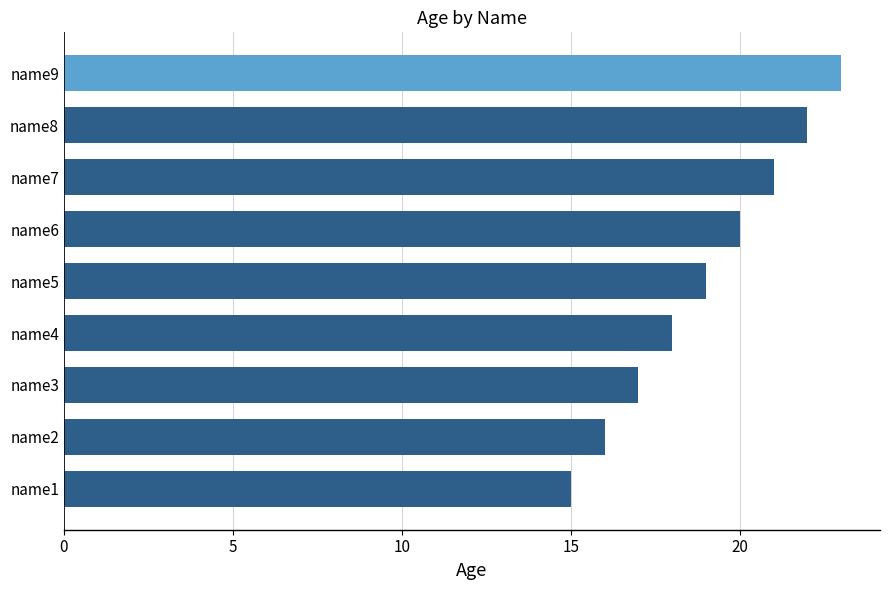

Reading top to bottom, list all the values displayed in this chart.

name9=23	name8=22	name7=21	name6=20	name5=19	name4=18	name3=17	name2=16	name1=15